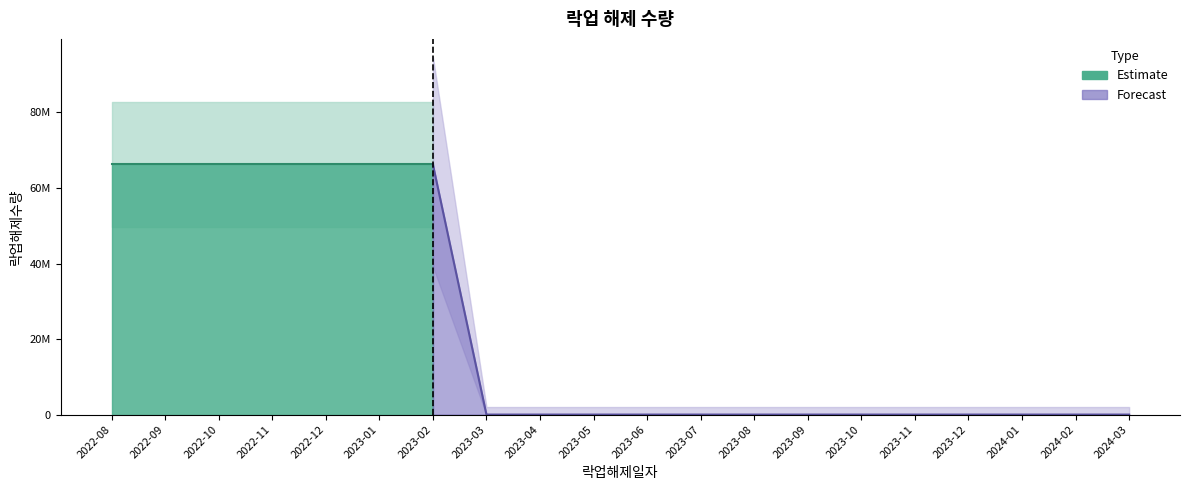

What is the sum of all values?

463750000